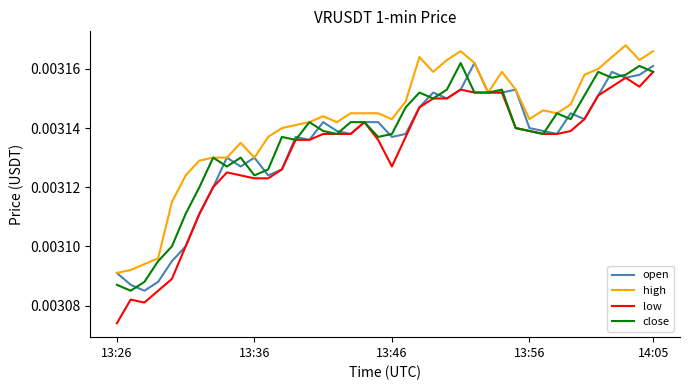

Which series has the largest range (max minus min)?

low